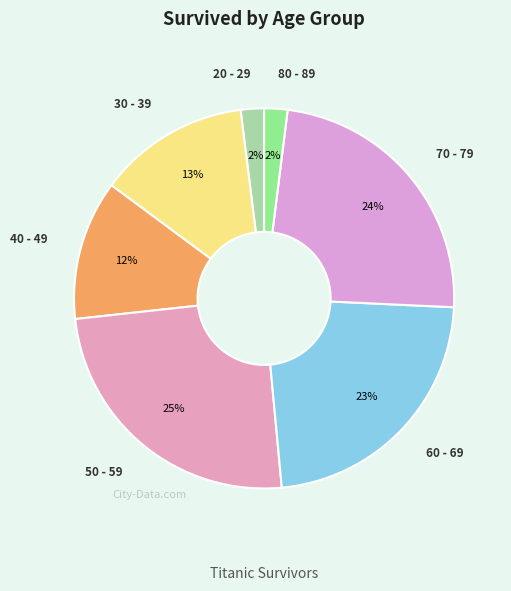

Is there any slice that represents more than half of the pie?

No